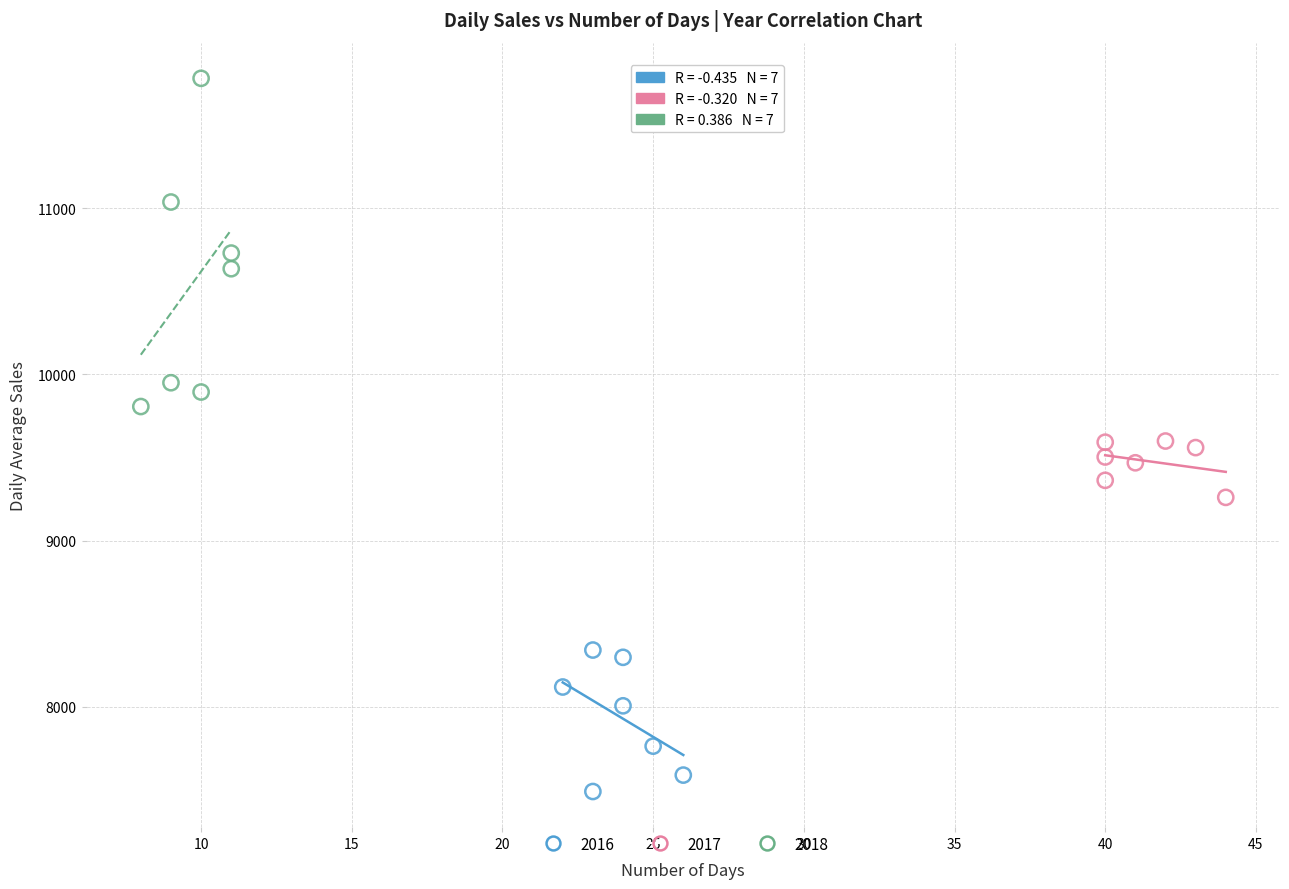

Which series contains the highest Y value?

2018